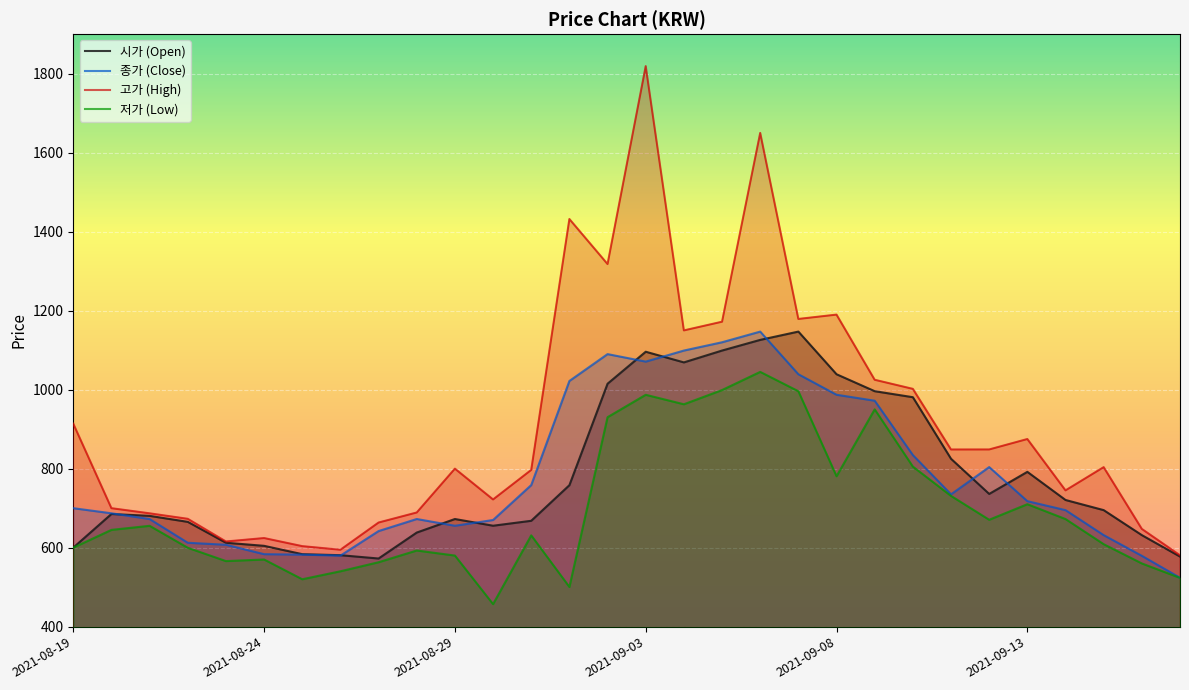

At which category is the sum across all series the highest?

2021-09-03